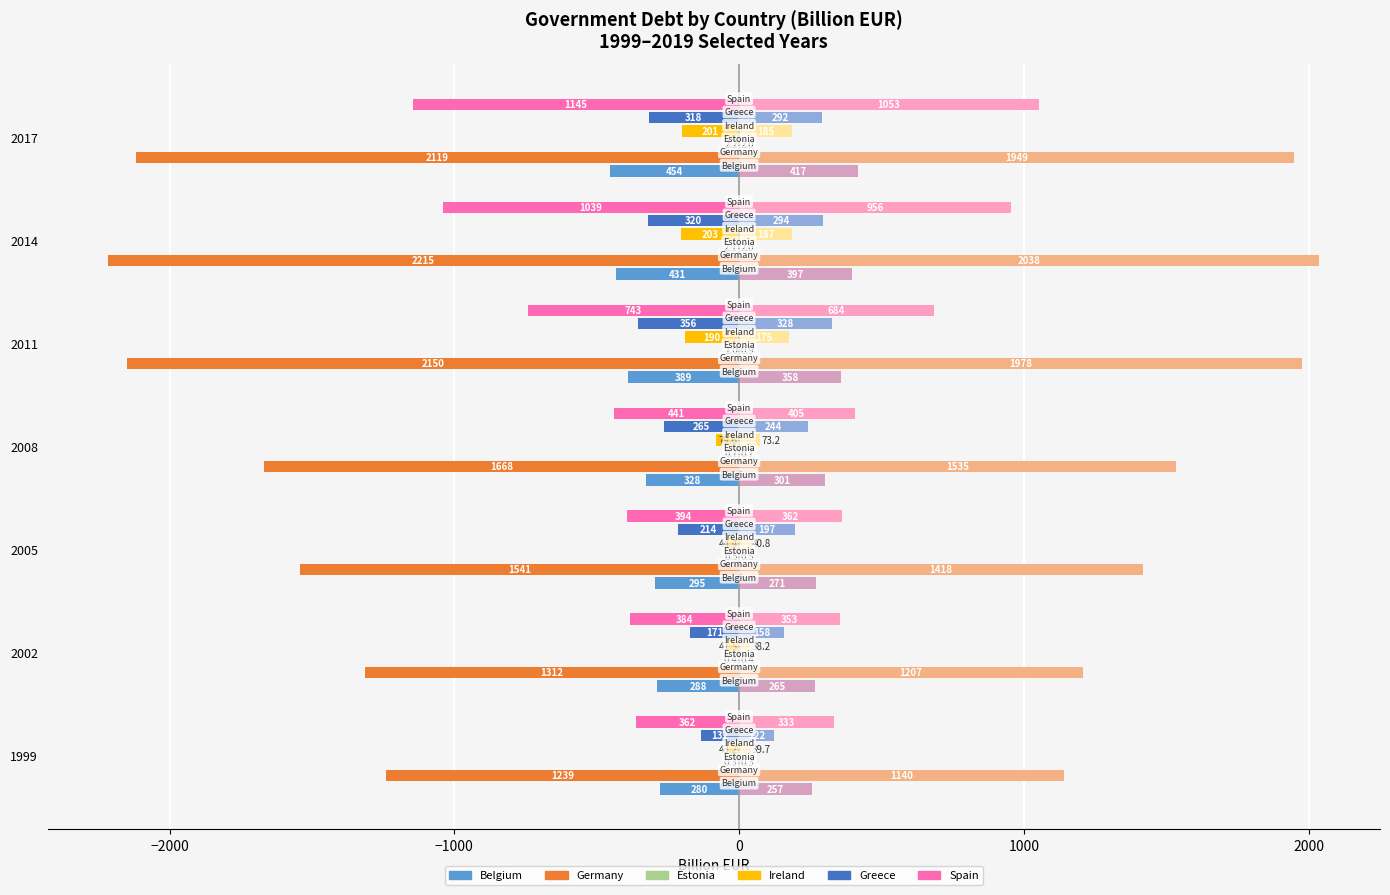

What is the value of the Greece bar at the 2nd from the left?

-171.4